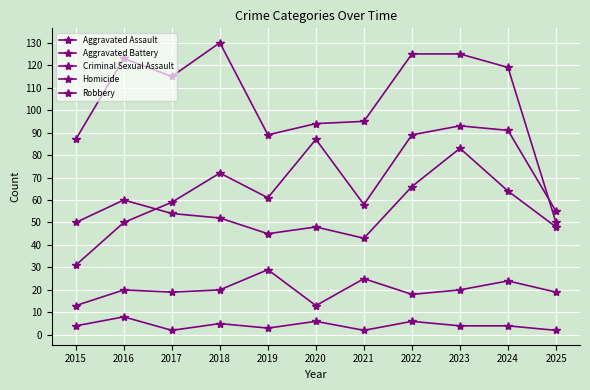

How many data points does each series have?

11